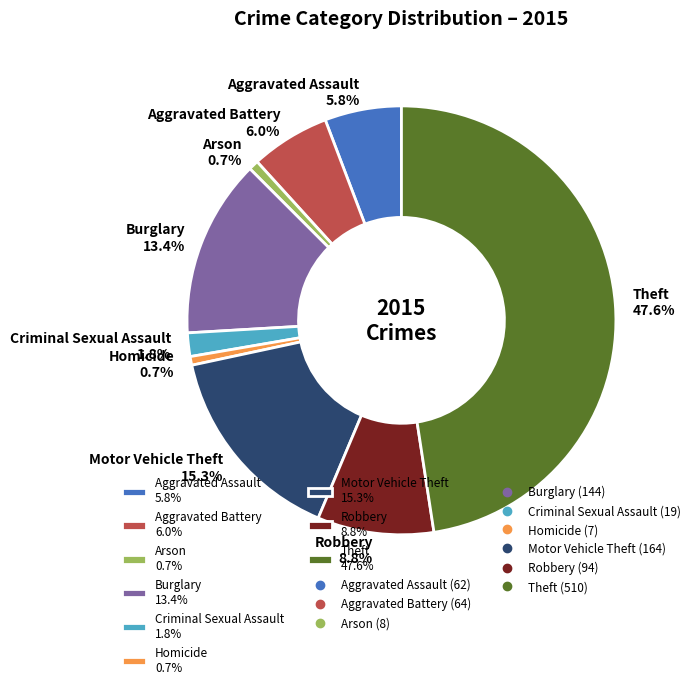

To the nearest percent, what is the average slice percentage?

11%